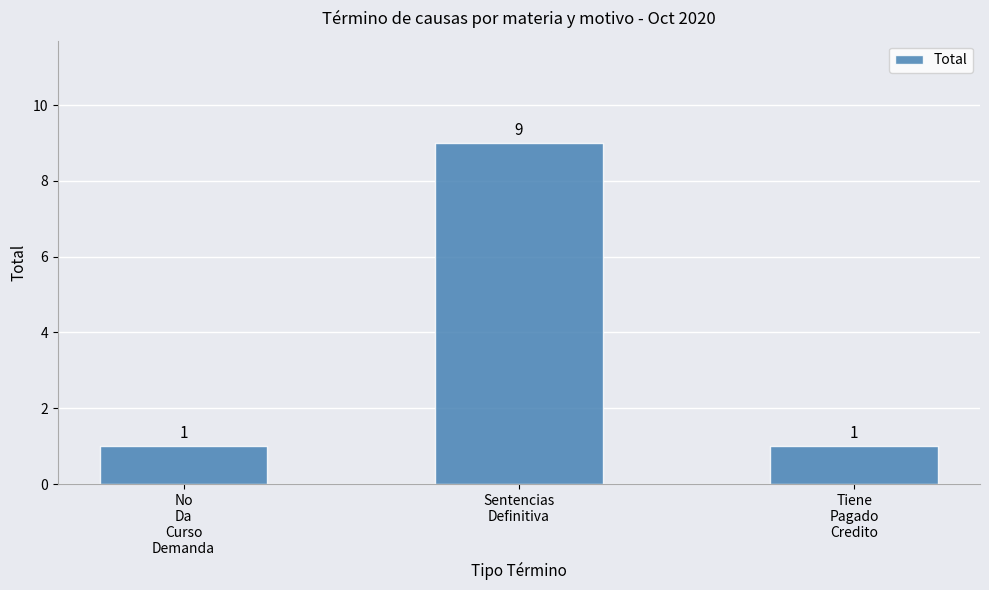

What is the smallest value displayed?

1